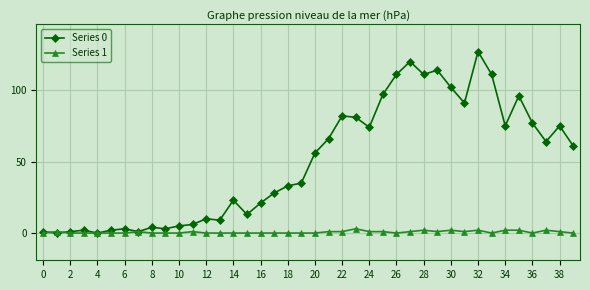

Which series has the largest total across all categories?

Series 0